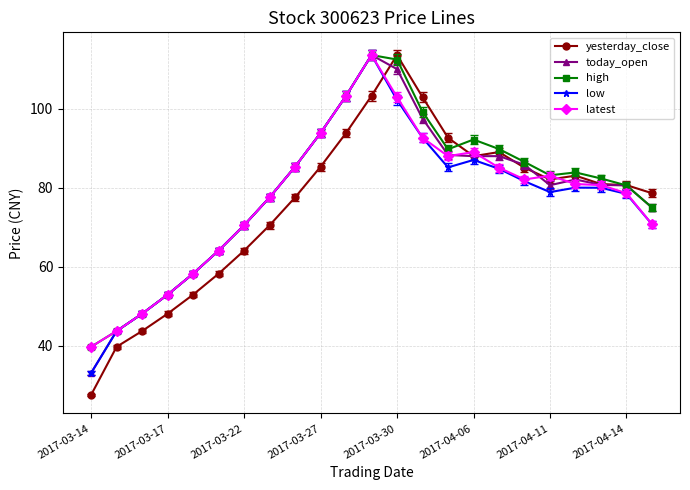

Count the number of categories in the chart.

23